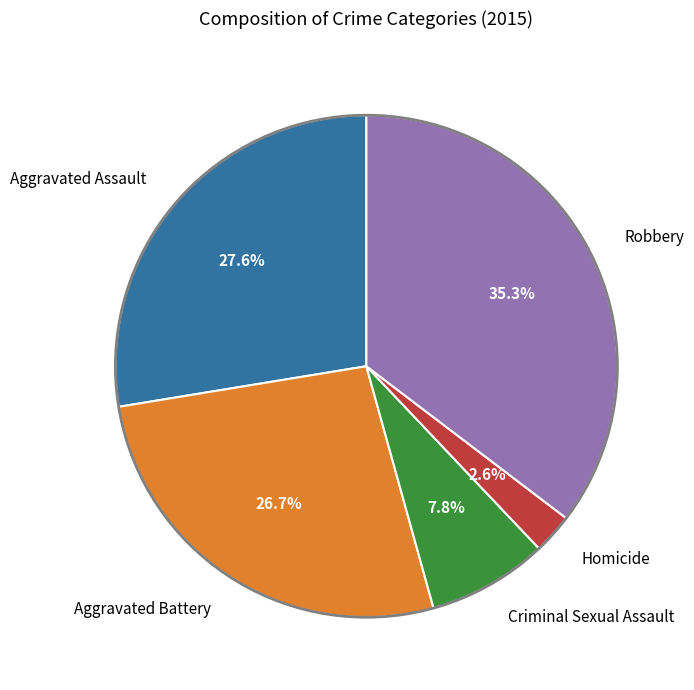

What percentage is the Criminal Sexual Assault slice, to the nearest percent?

8%